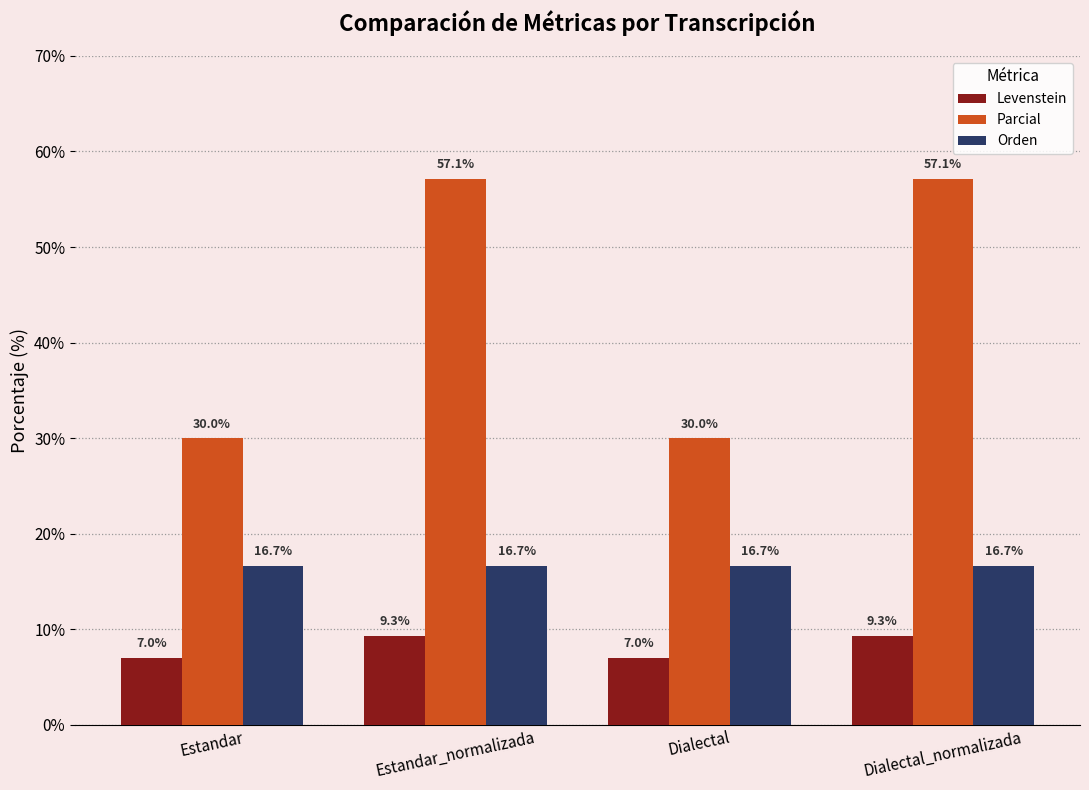

At which label does Levenstein first exceed 9?

Estandar_normalizada